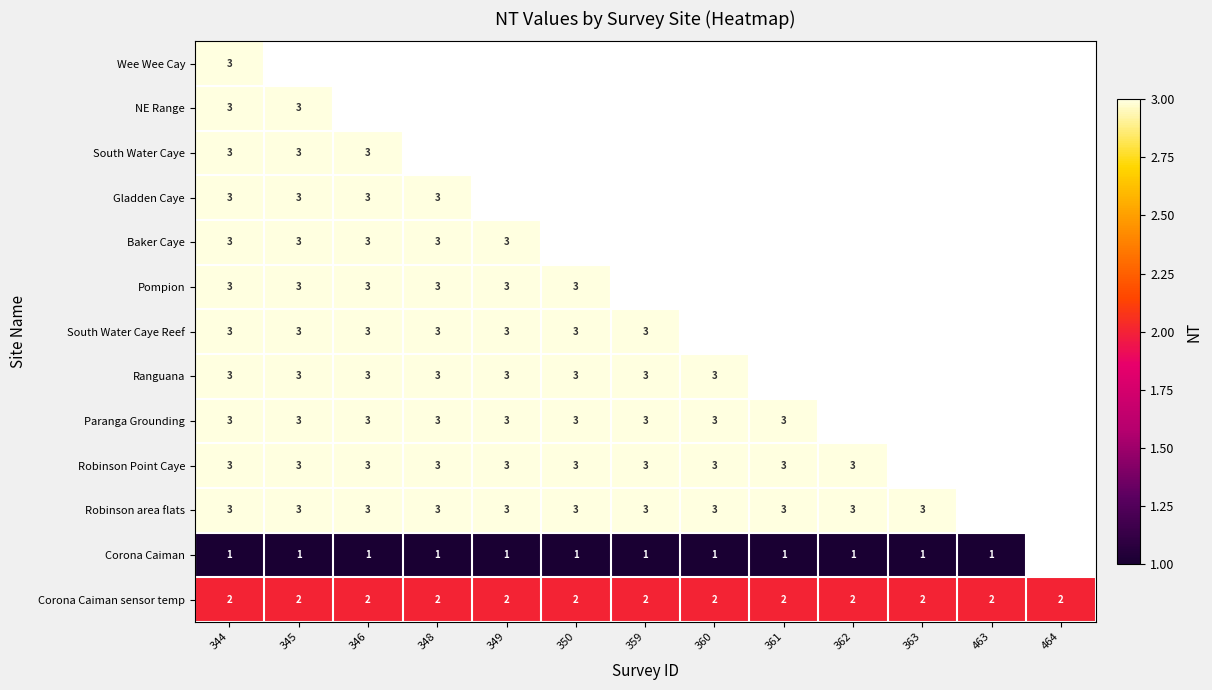

How many distinct data groups are displayed?

13